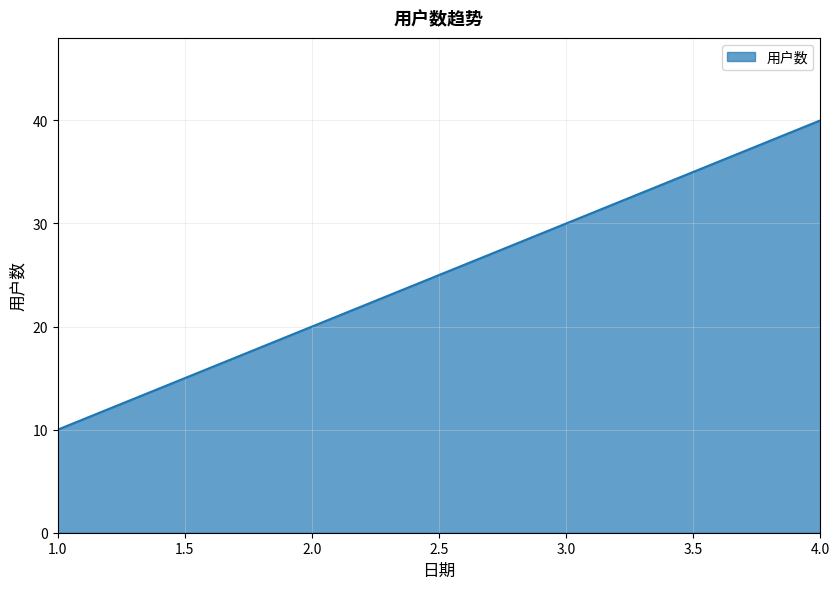

What is the change in value from 1.0 to 4.0?

+30